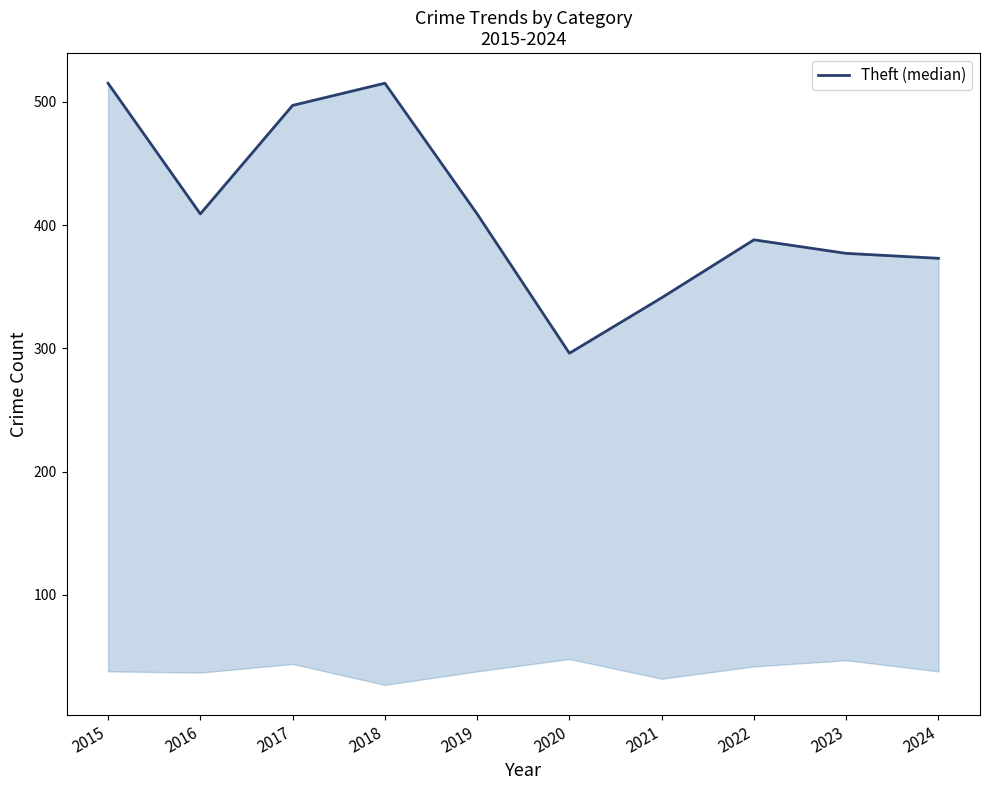

Rank the categories by value from highest to lowest.

2015, 2018, 2017, 2016, 2019, 2022, 2023, 2024, 2021, 2020